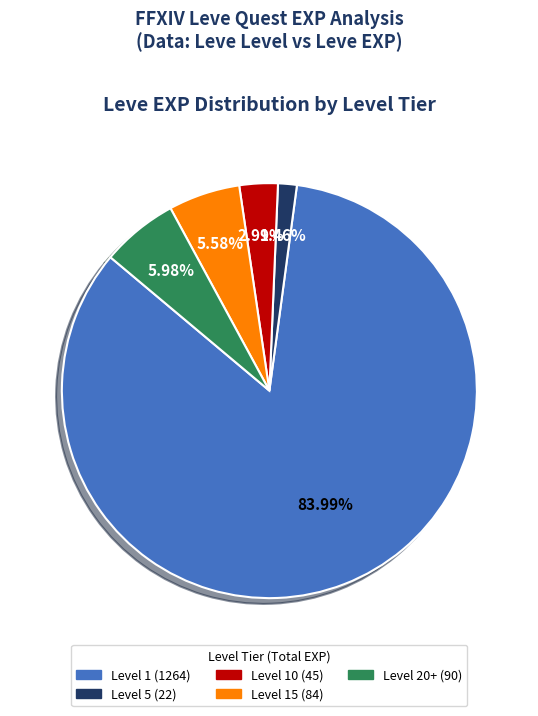

Is there any slice that represents more than half of the pie?

Yes